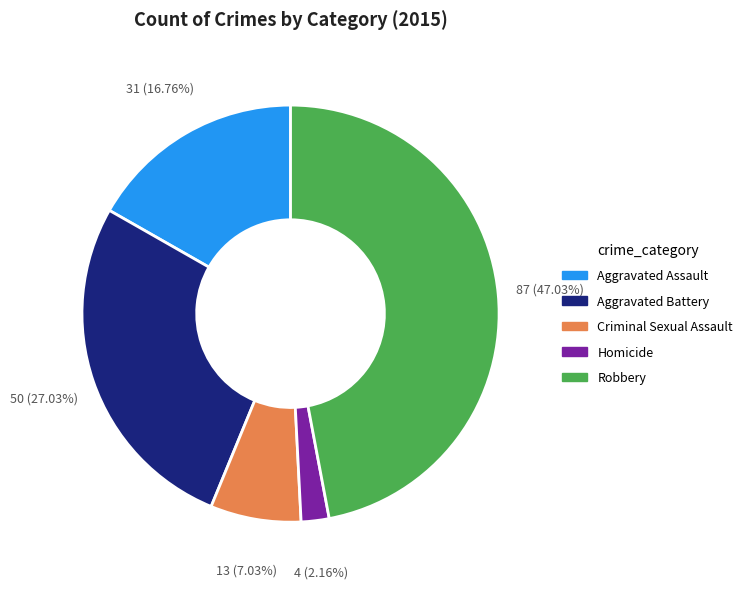

True or false: Criminal Sexual Assault accounts for 7% of the total.

True